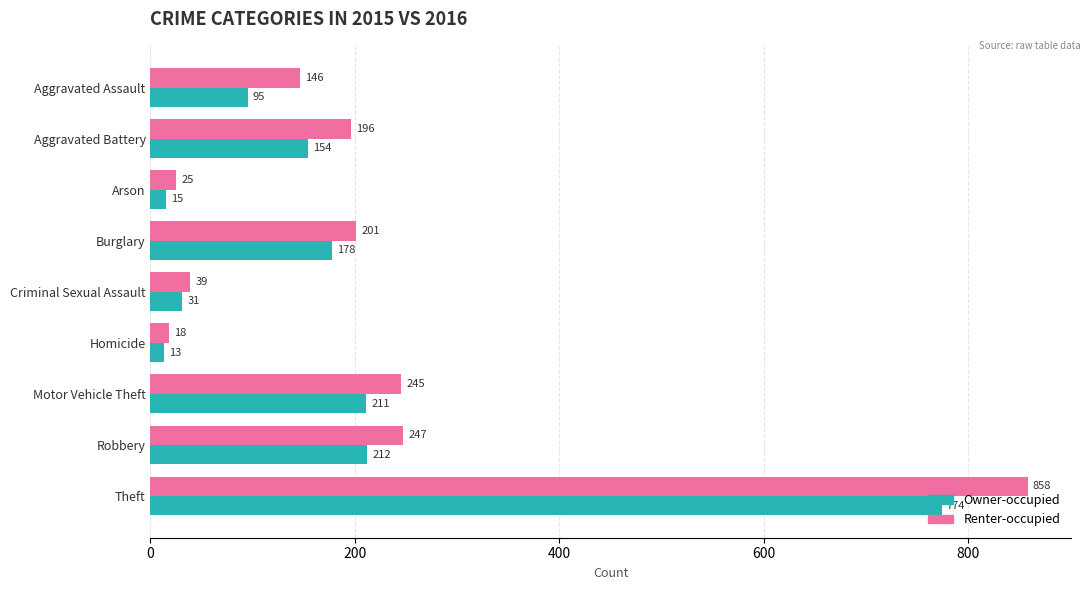

At which category does the chart reach its minimum across all series?

Homicide